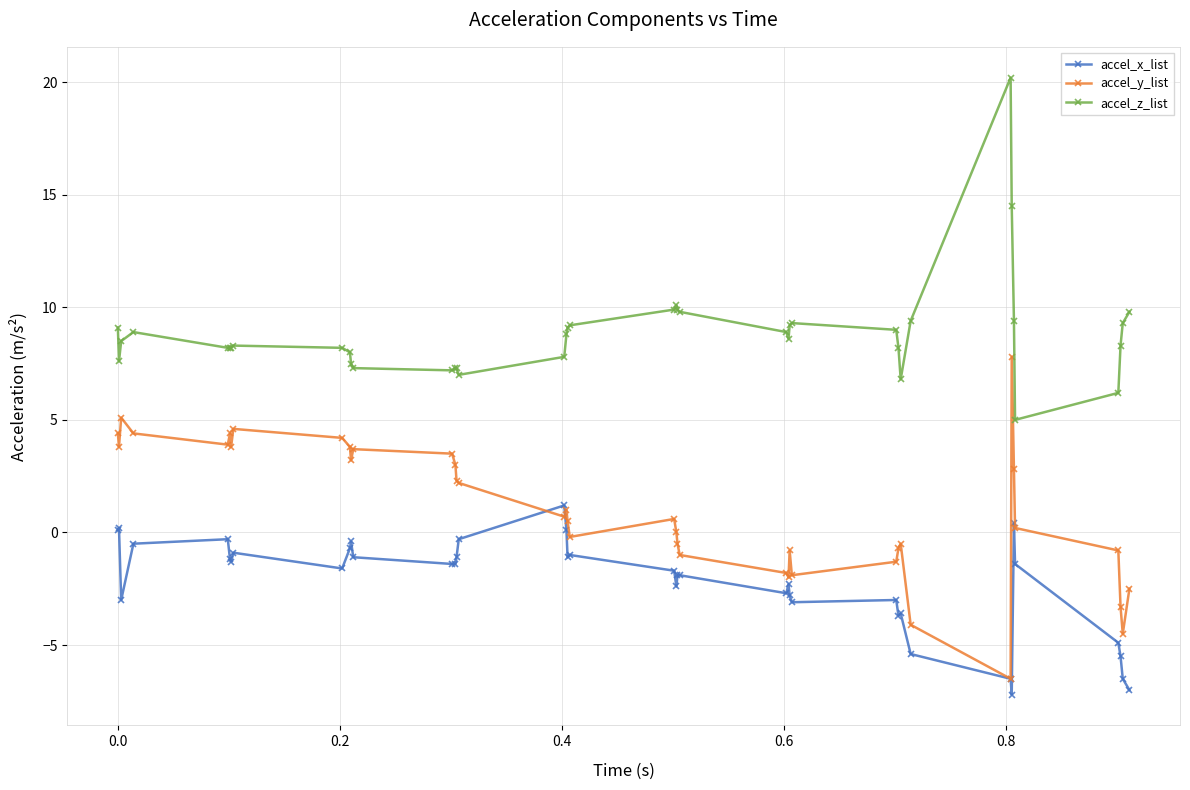

What is the value of the accel_y_list point at the 25th from the left?

-1.8